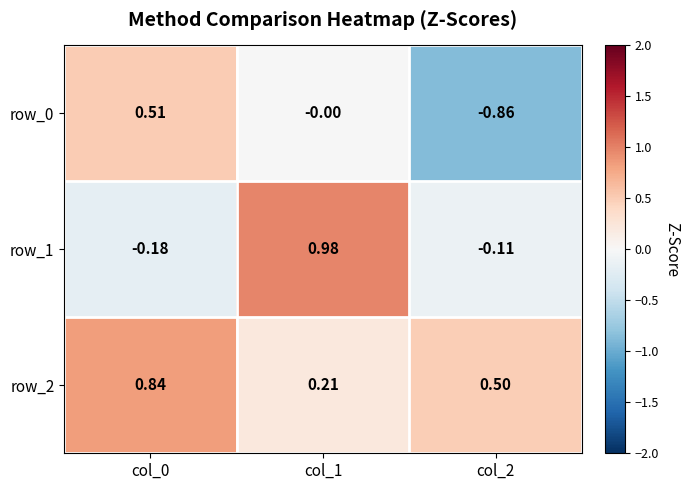

Rank the series by their maximum value, from highest to lowest.

row_1, row_2, row_0